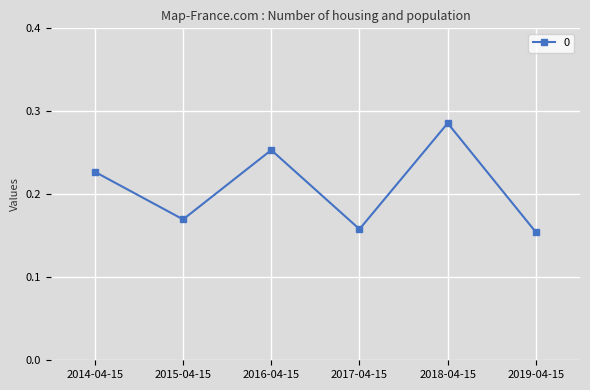

Does the chart display data point markers on the line(s)?

Yes